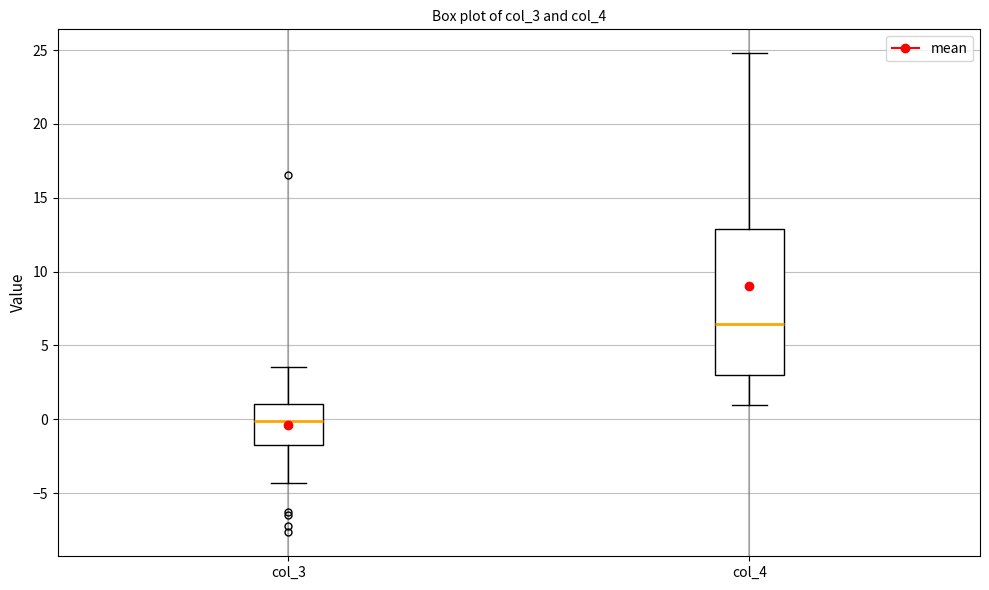

Reading left to right, transcribe this box plot: for each box, give where its median line is, the range the box spans, and where its two whiskers end, as read against the y-axis. The values are not printed on the chart, so give them approximately, as read against the axis.

col_3: median 0.0, box -1.5 to 1.0, whiskers -4.5 to 3.5
col_4: median 6.5, box 3.0 to 13.0, whiskers 1.0 to 25.0